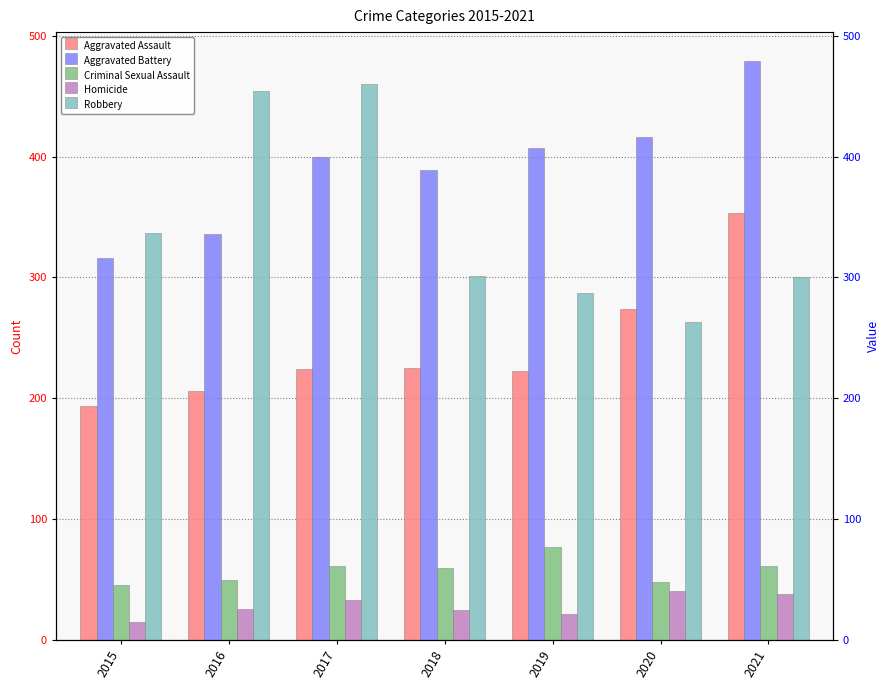

What value does the Criminal Sexual Assault series have at 2021, to the nearest 5?

60